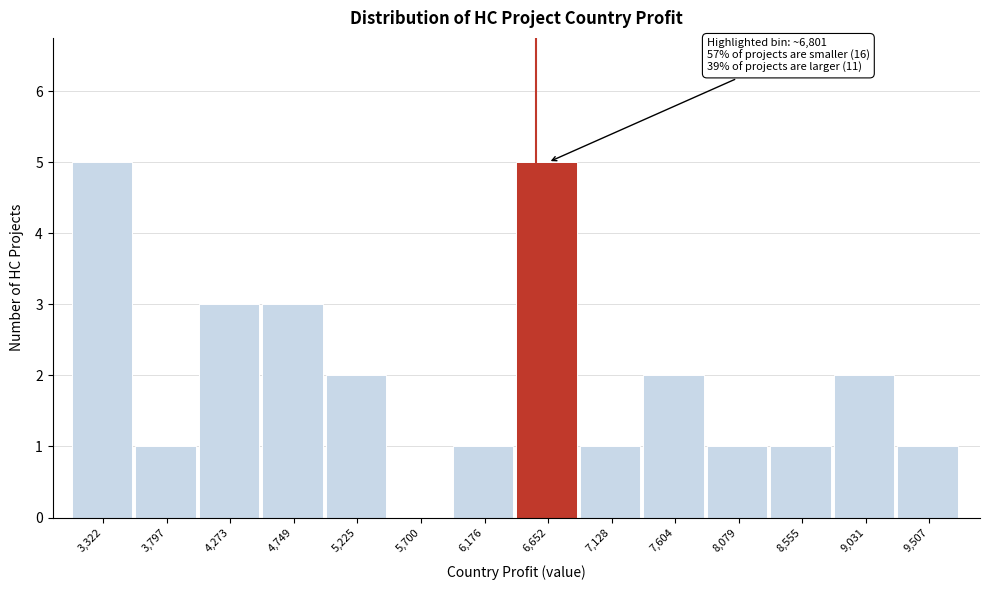

Reading left to right, extract all data points from this chart.

3,322=5	3,797=1	4,273=3	4,749=3	5,225=2	5,700=0	6,176=1	6,652=5	7,128=1	7,604=2	8,079=1	8,555=1	9,031=2	9,507=1